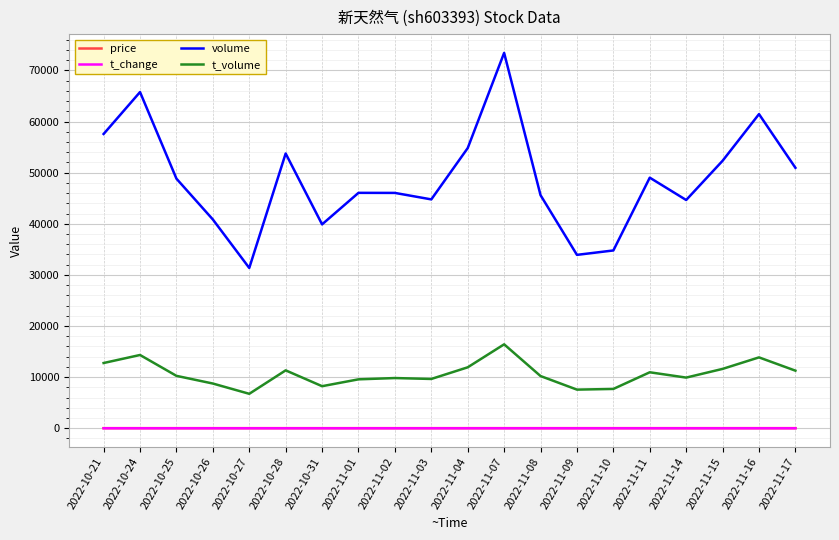

At which category is the sum across all series the highest?

2022-11-07